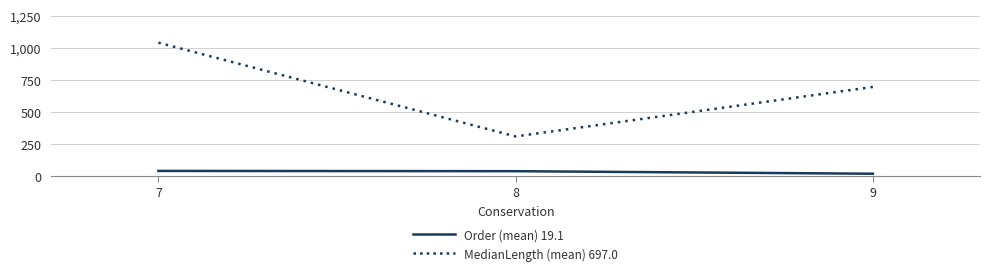

Rank the series by their average value, from lowest to highest.

Order (mean) 19.1, MedianLength (mean) 697.0